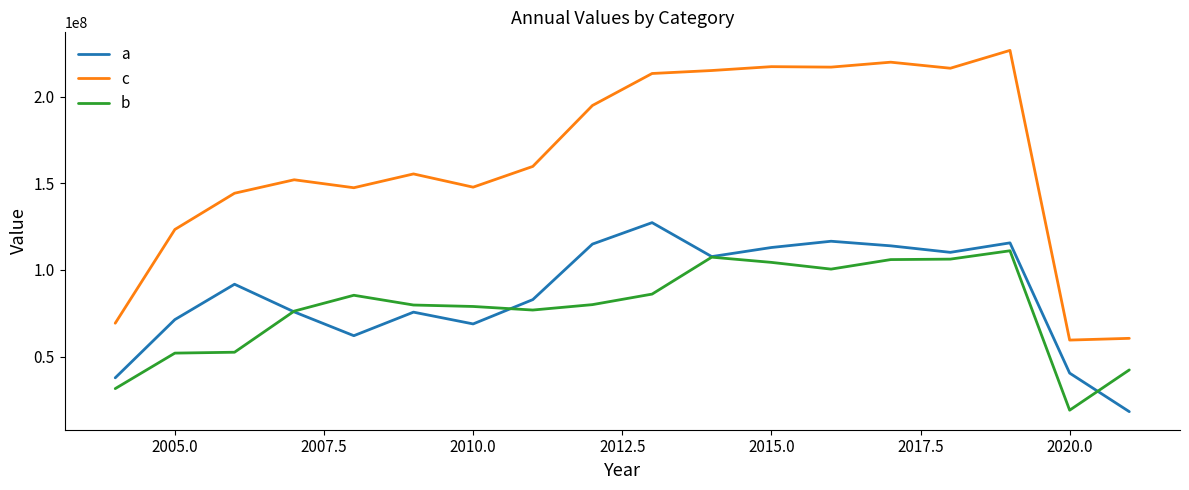

What is the smallest value displayed?

18219013